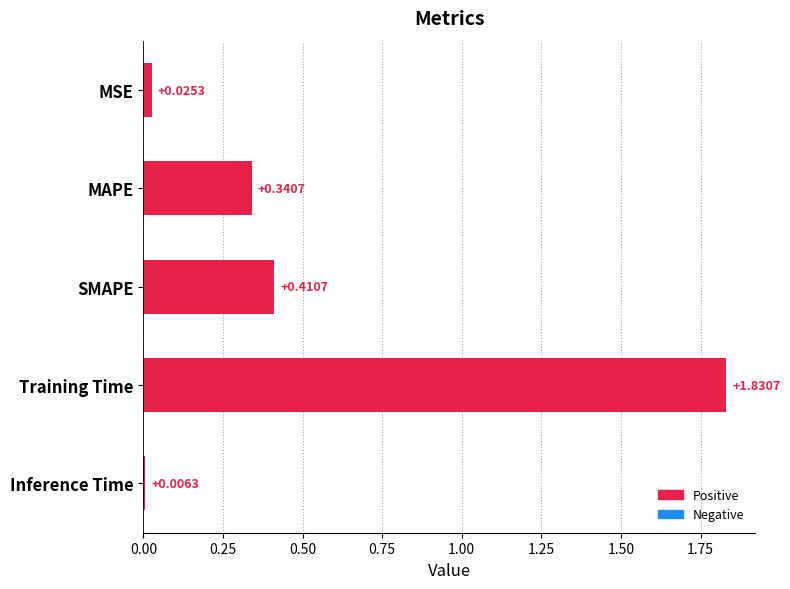

Rank the categories by value from lowest to highest.

Inference Time, MSE, MAPE, SMAPE, Training Time